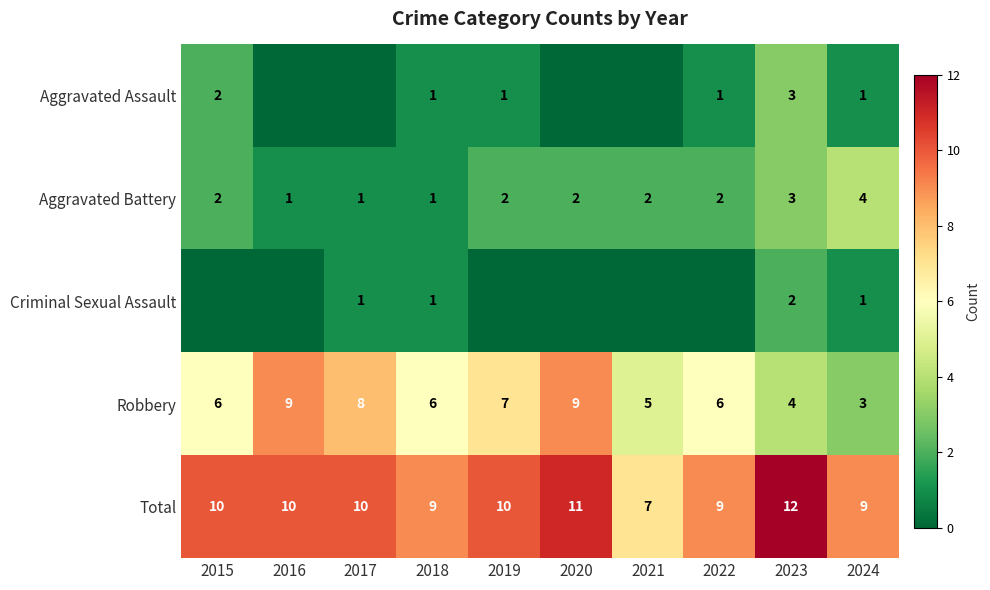

True or false: Aggravated Battery has a value of 1 at 2017.

True